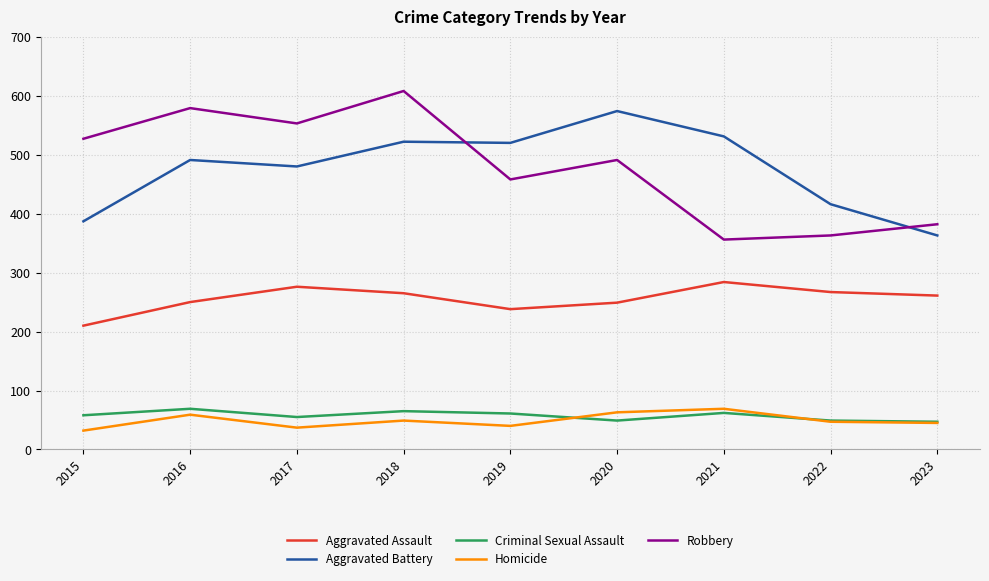

List the labels in order of Robbery value, largest first.

2018, 2016, 2017, 2015, 2020, 2019, 2023, 2022, 2021